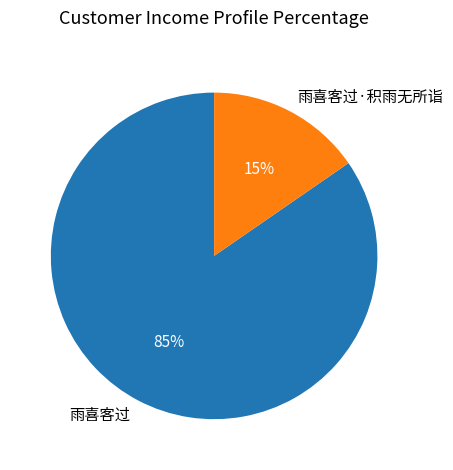

What is the smallest slice in the pie chart?

雨喜客过·积雨无所诣